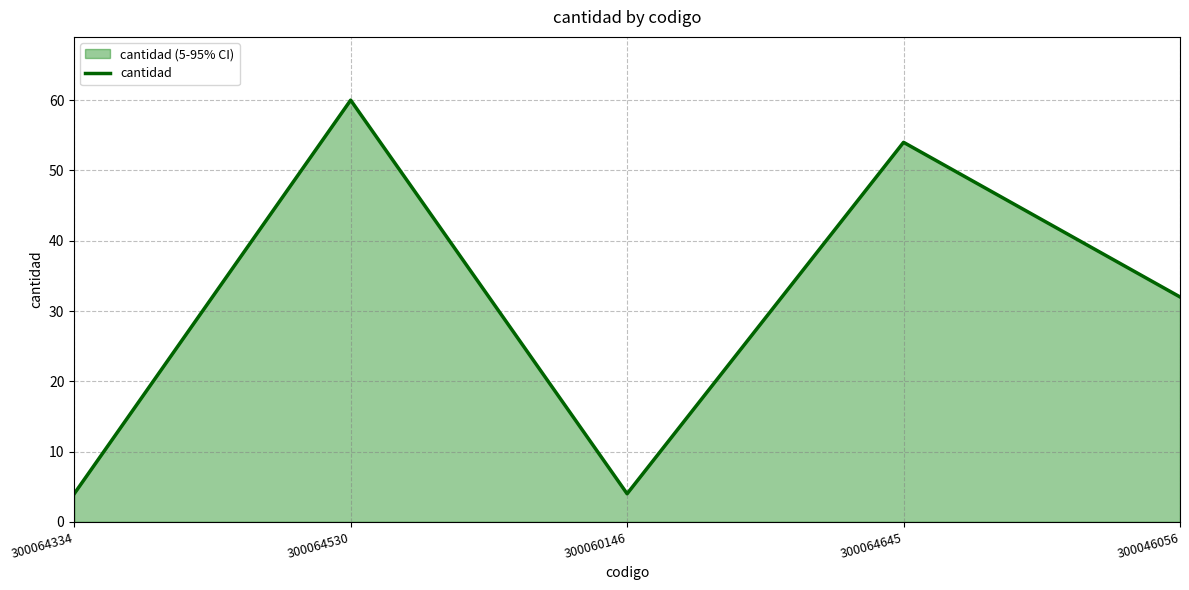

What is the label of the 2nd point from the right?

300064645